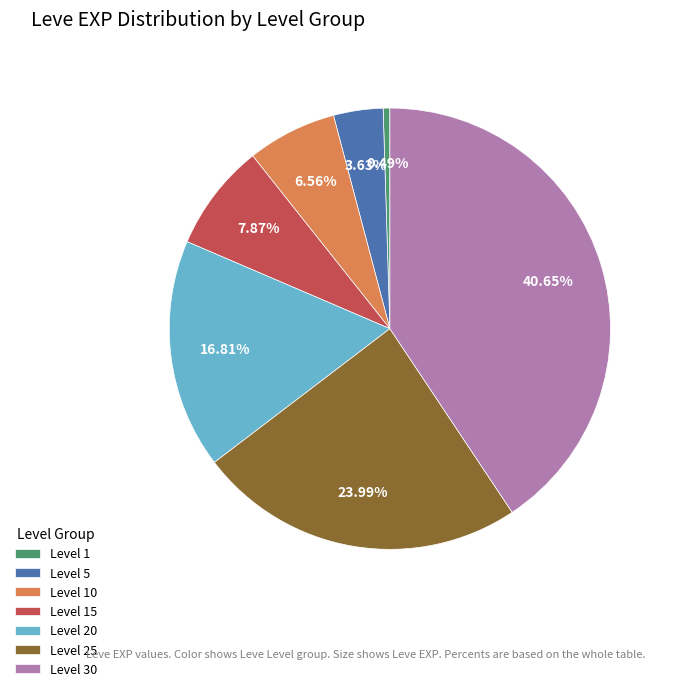

To the nearest percent, what is the difference between the Level 30 and Level 10 slice percentages?

34%